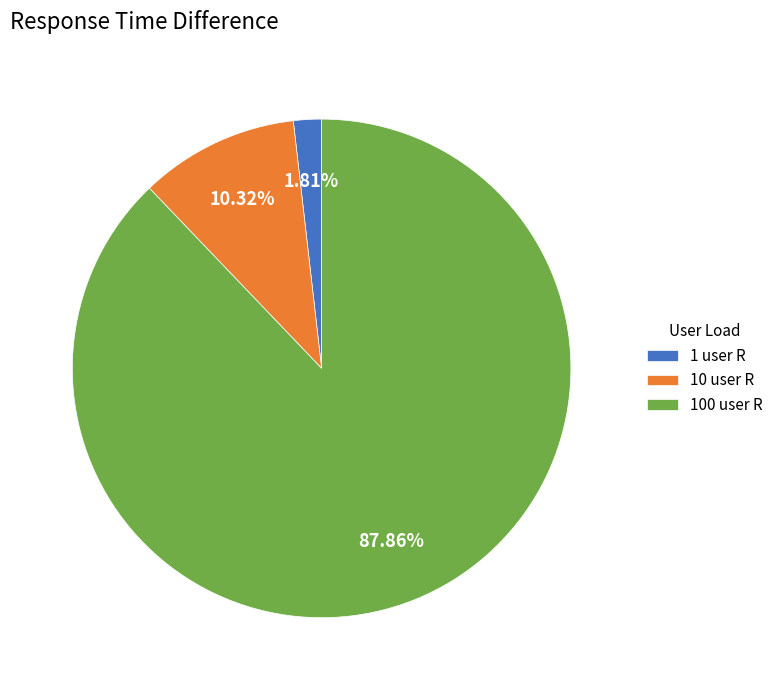

Which category accounts for the majority?

100 user R